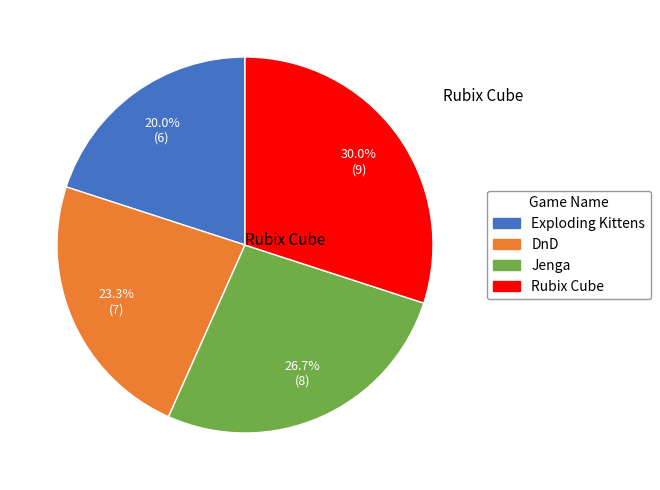

Which has a higher value, Rubix Cube or Jenga?

Rubix Cube